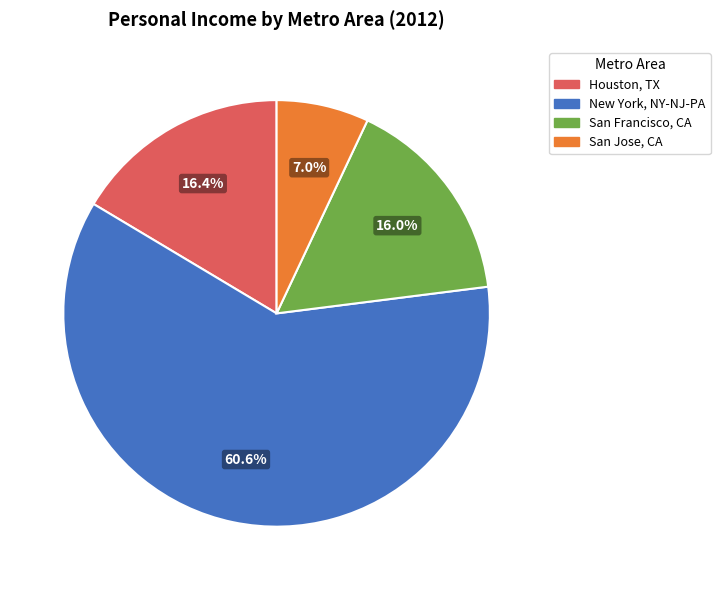

Is the sum of New York, NY-NJ-PA and San Francisco, CA greater than half?

Yes